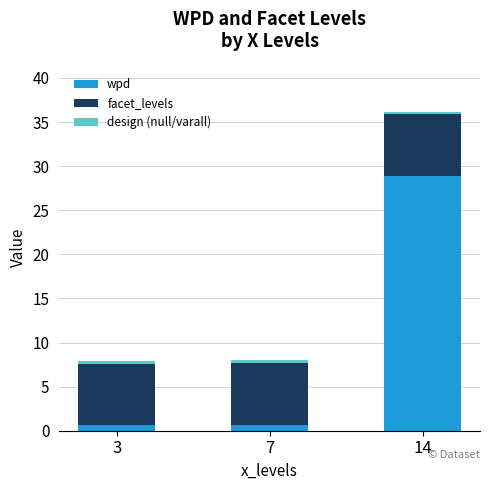

How many bars are there in total?

3